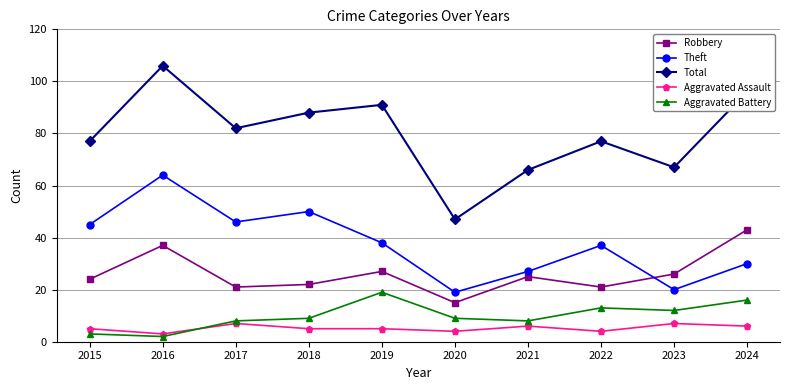

True or false: Aggravated Battery has a value of 16 at 2024.

True